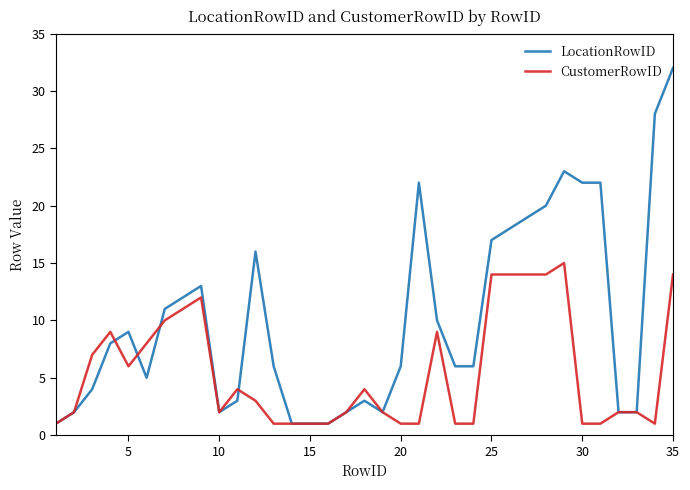

What is the highest value of the LocationRowID series?

32